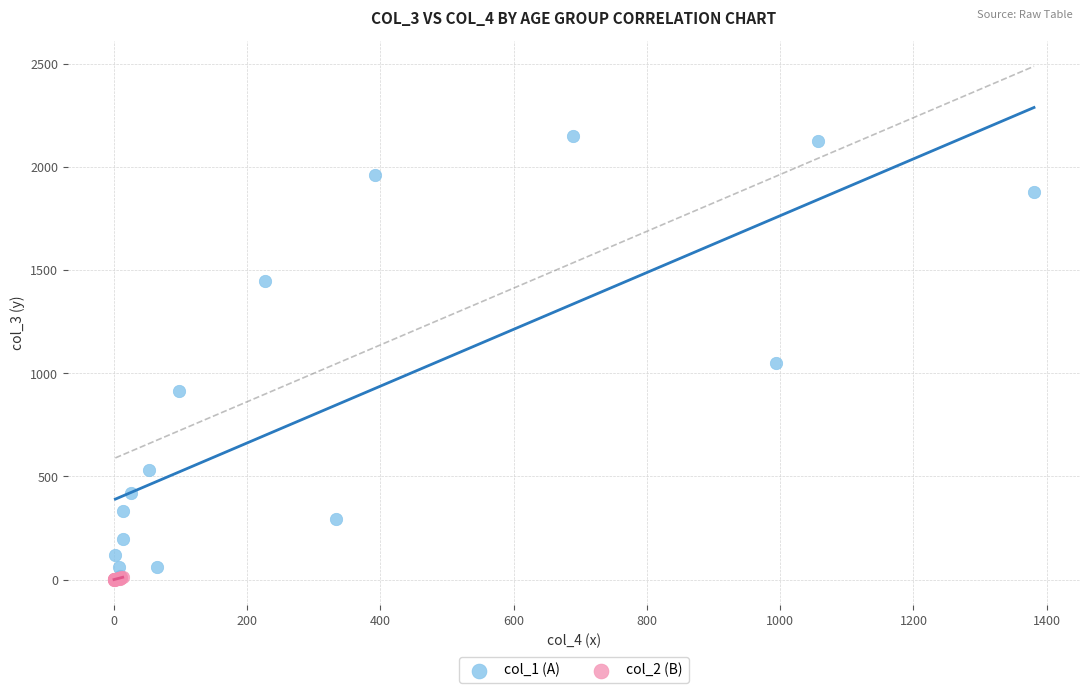

Which series has the widest spread of Y values?

col_1 (A)